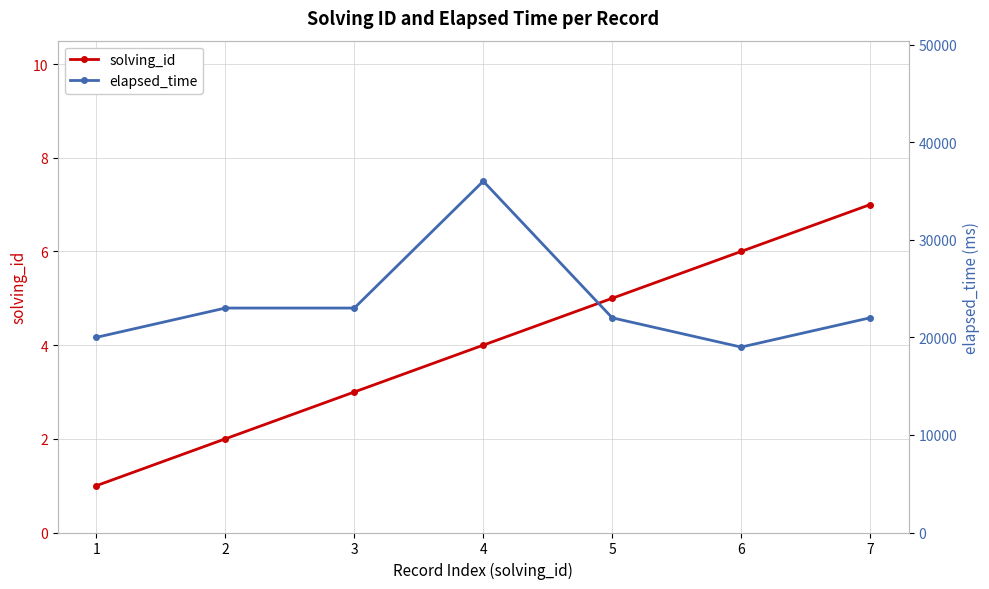

True or false: elapsed_time and solving_id intersect in this chart.

False